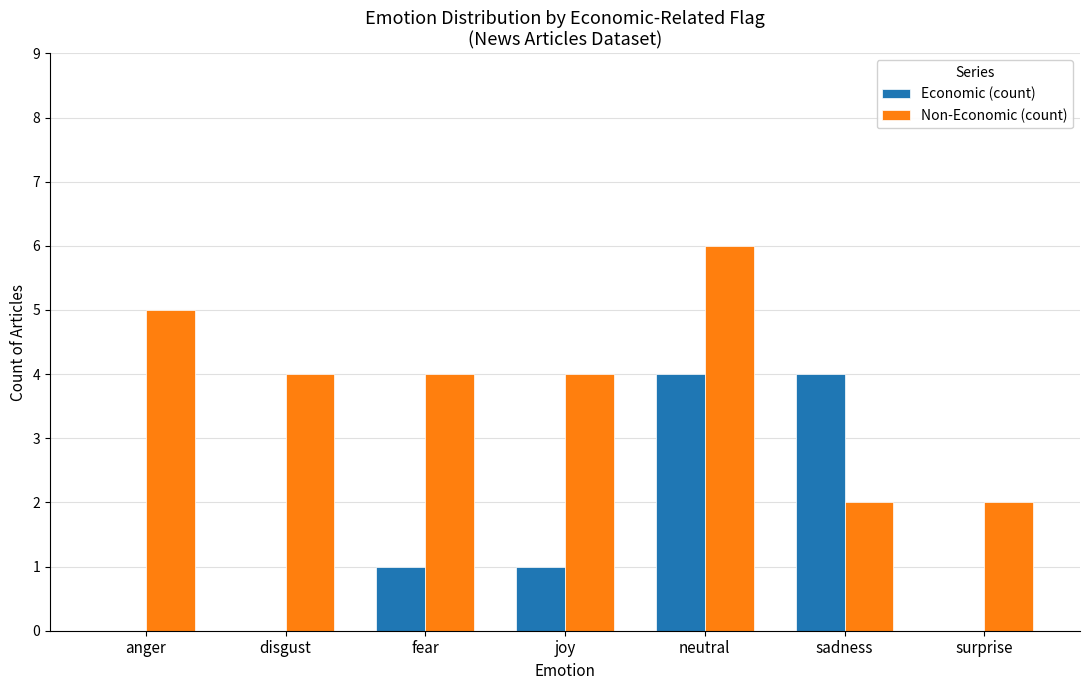

Is the value of Economic (count) at disgust greater than the value of Non-Economic (count) at fear?

No